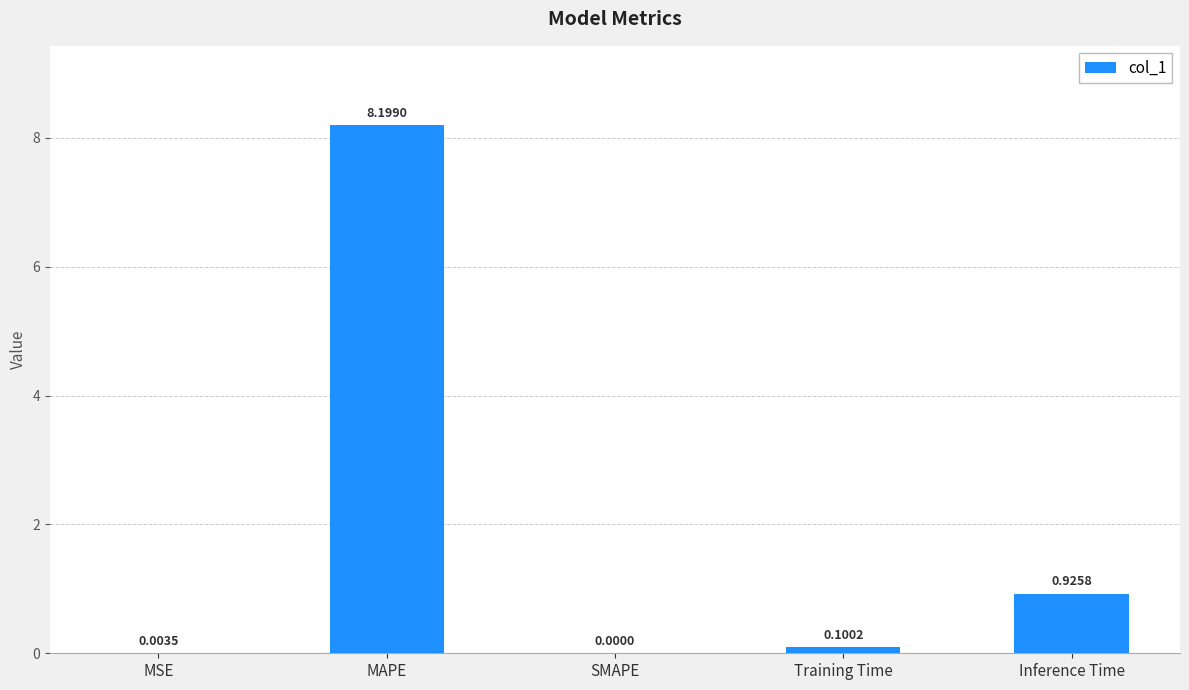

Which has a higher value, MSE or SMAPE?

MSE